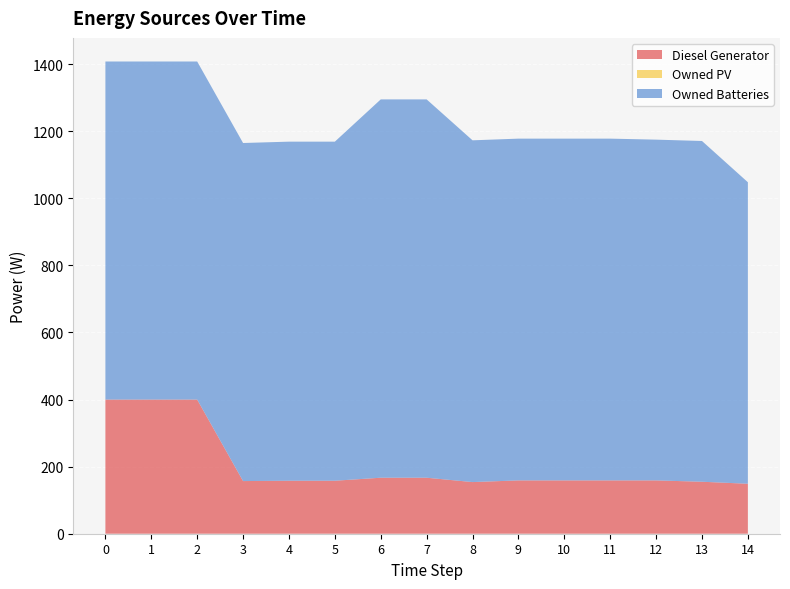

Reading right to left, extract all data points from this chart.

Diesel Generator: 14=149.0	13=155.0	12=159.0	11=159.0	10=159.0	9=159.0	8=154.0	7=167.0	6=167.0	5=158.0	4=158.0	3=157.0	2=400.0	1=400.0	0=400.0
Owned PV: 14=0.0	13=0.0	12=0.0	11=0.0	10=0.0	9=0.0	8=0.0	7=0.0	6=0.0	5=0.0	4=0.0	3=0.0	2=0.0	1=0.0	0=0.0
Owned Batteries: 14=899.0	13=1016.0	12=1016.0	11=1019.0	10=1019.0	9=1019.0	8=1019.0	7=1128.0	6=1128.0	5=1011.0	4=1011.0	3=1008.0	2=1008.0	1=1008.0	0=1008.0